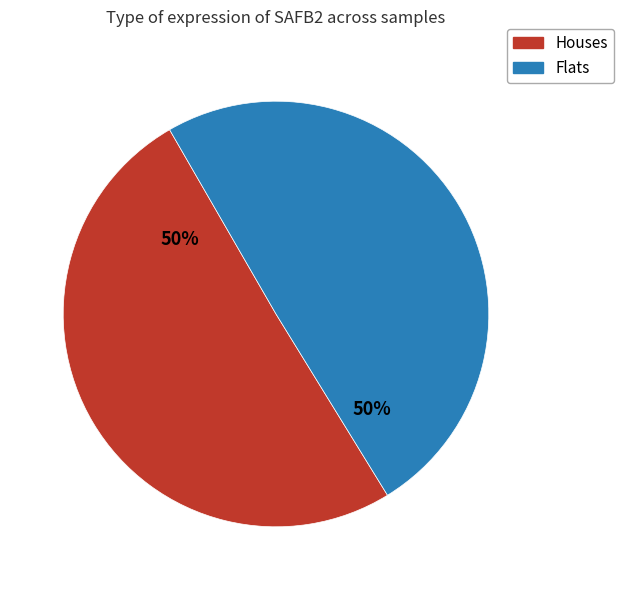

To the nearest percent, what is the average slice percentage?

50%